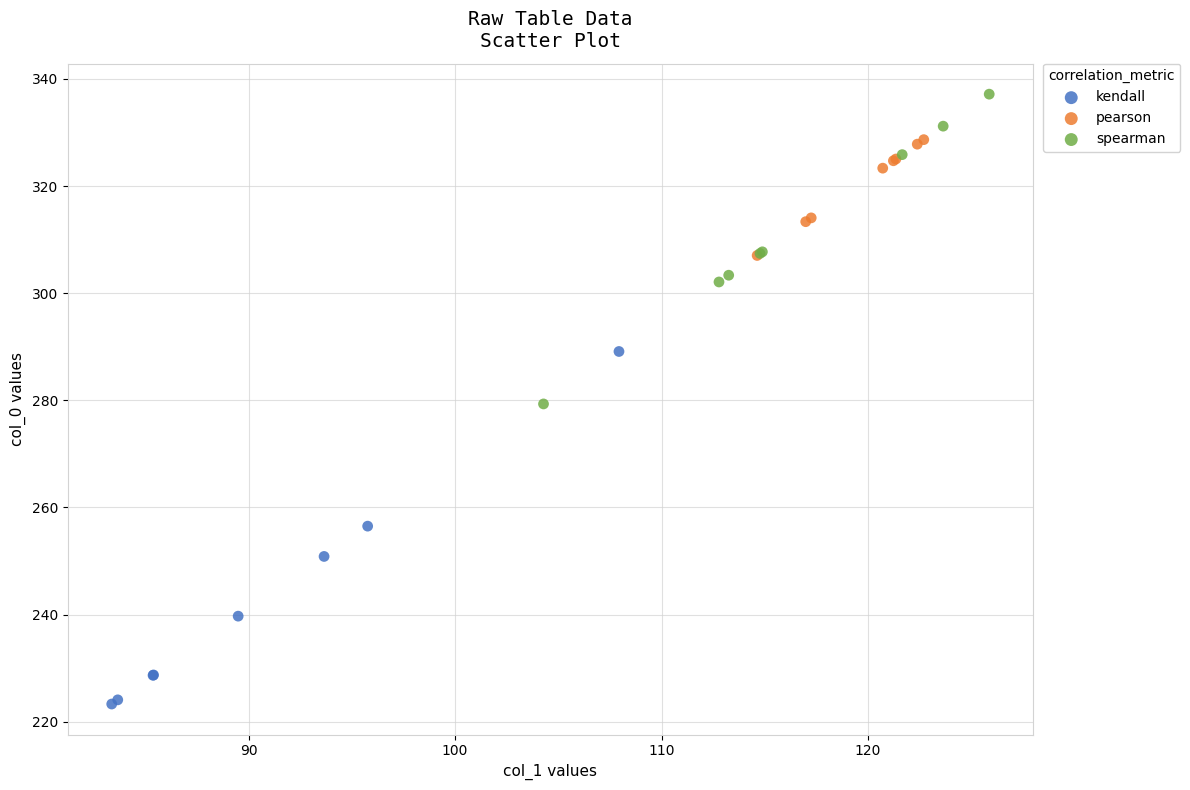

Which series has the widest spread of Y values?

kendall